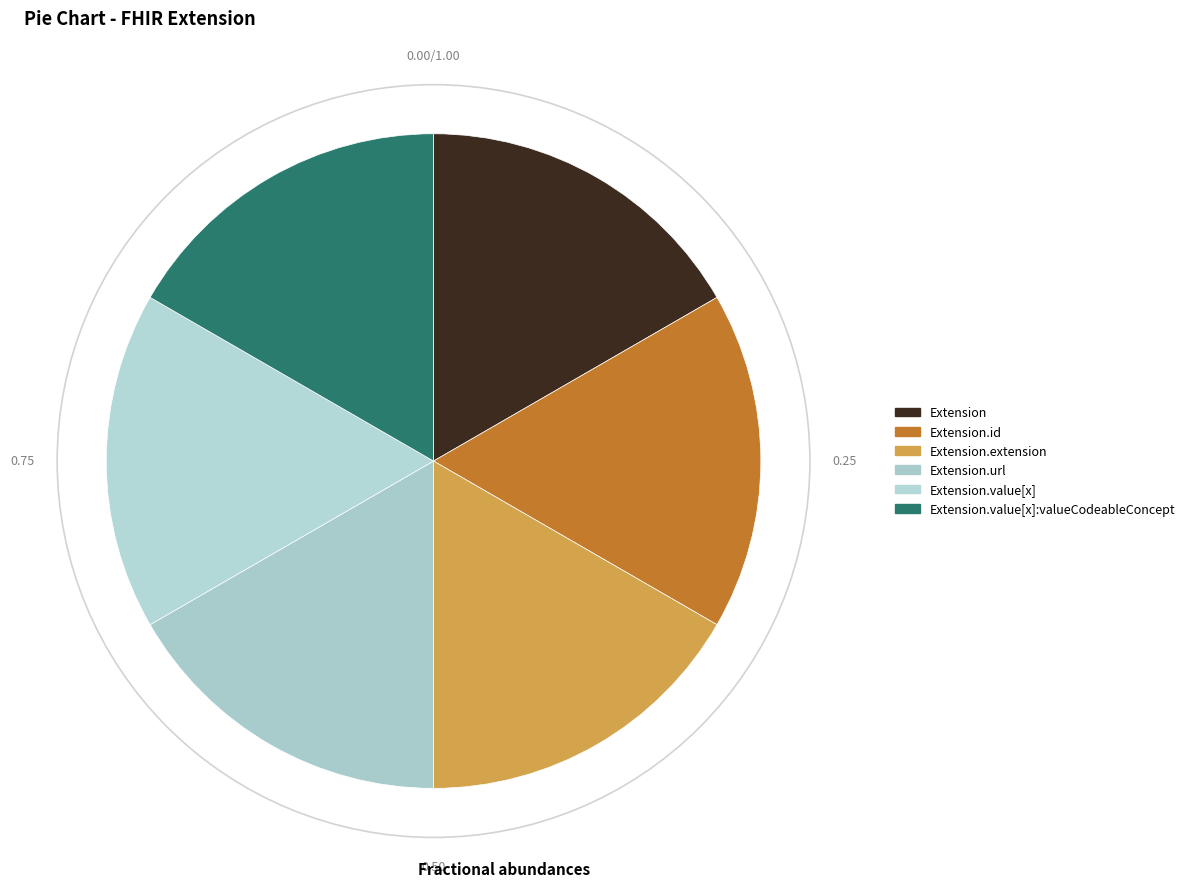

Count the number of slices in the pie.

6